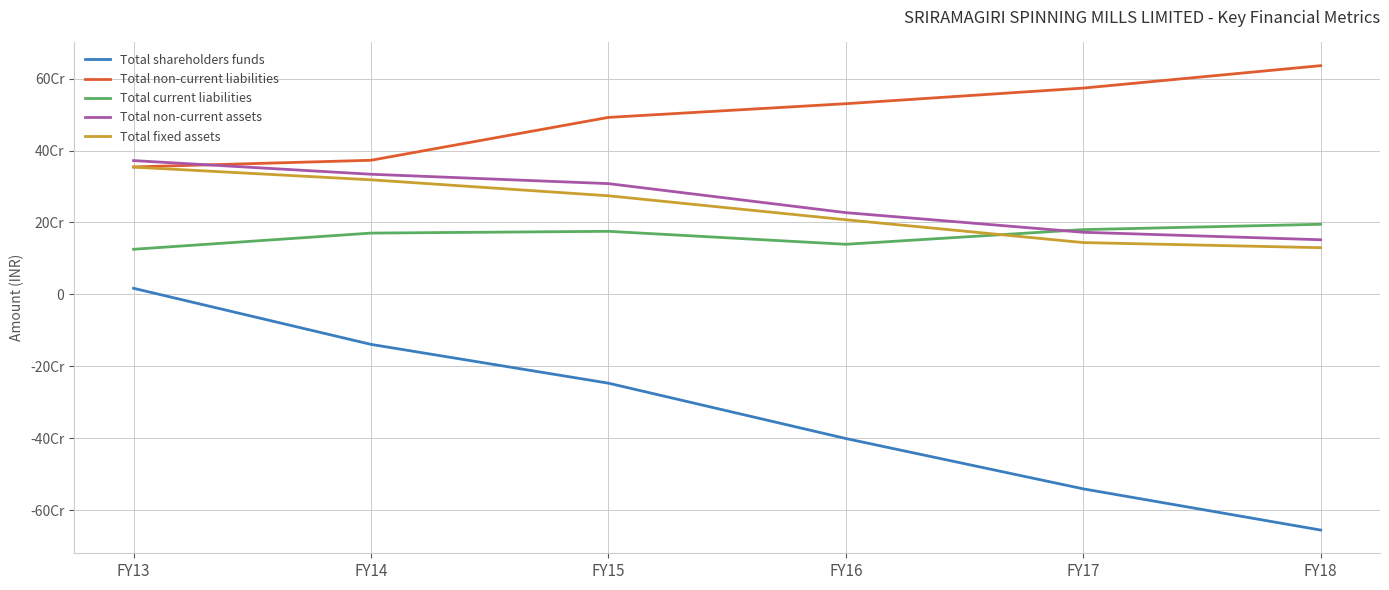

The Total non-current assets series shows 151923474 at FY18. True or false?

True